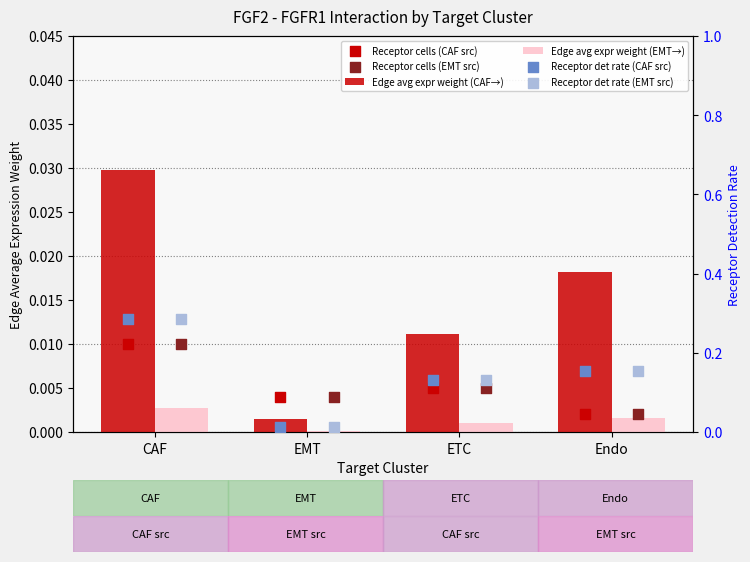

Which series has the largest Y range (max minus min)?

Edge avg expr weight (CAF→)